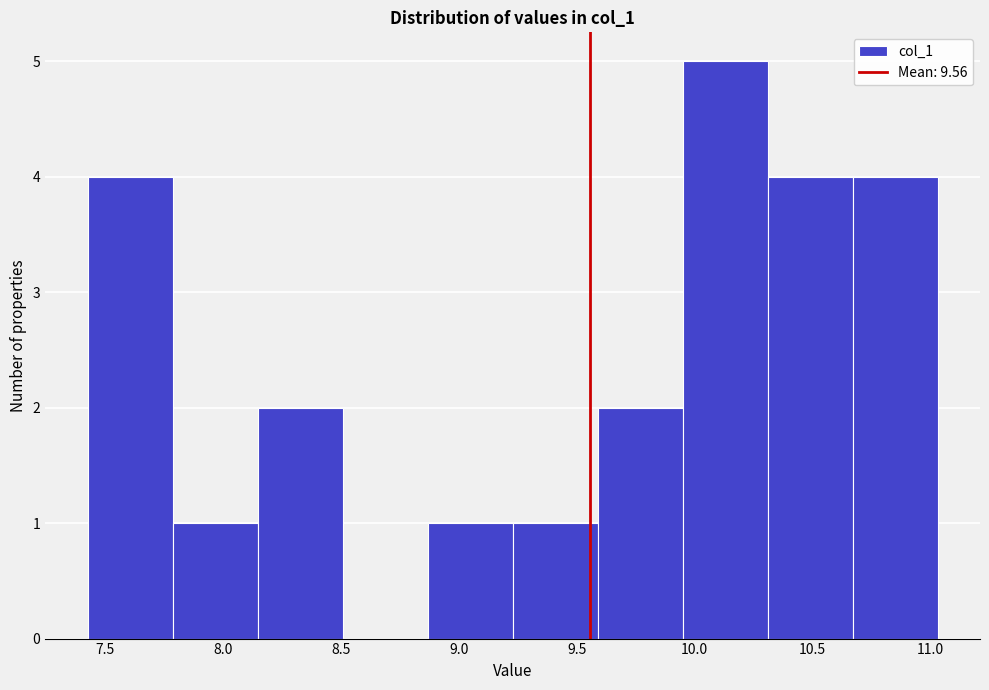

Over which range of the x-axis is the bar tallest?

9.95 to 10.30